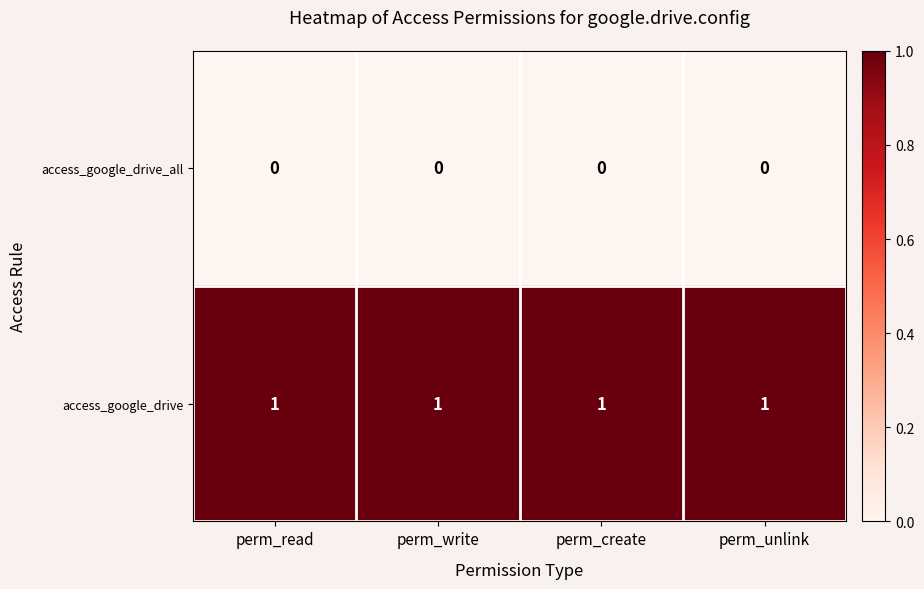

The access_google_drive_all series shows 0 at perm_write. True or false?

True